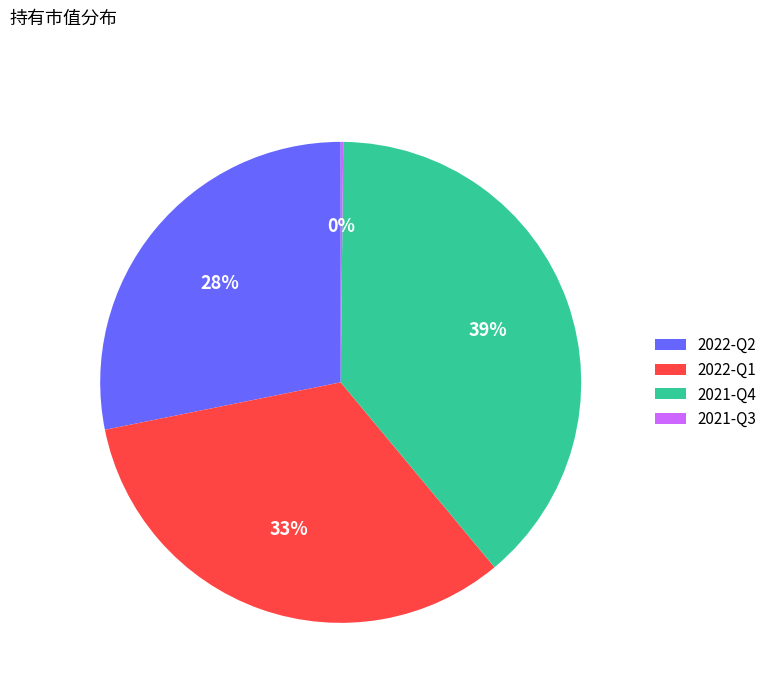

Is the sum of 2022-Q1 and 2022-Q2 greater than half?

Yes